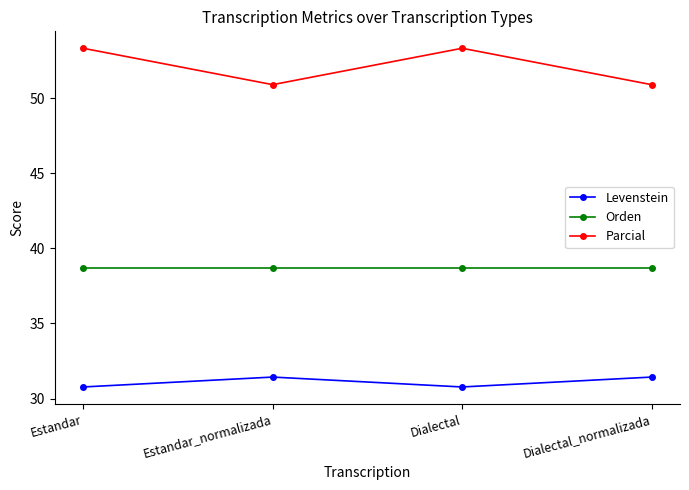

Is it true that Levenstein equals 45.6 at Estandar?

False